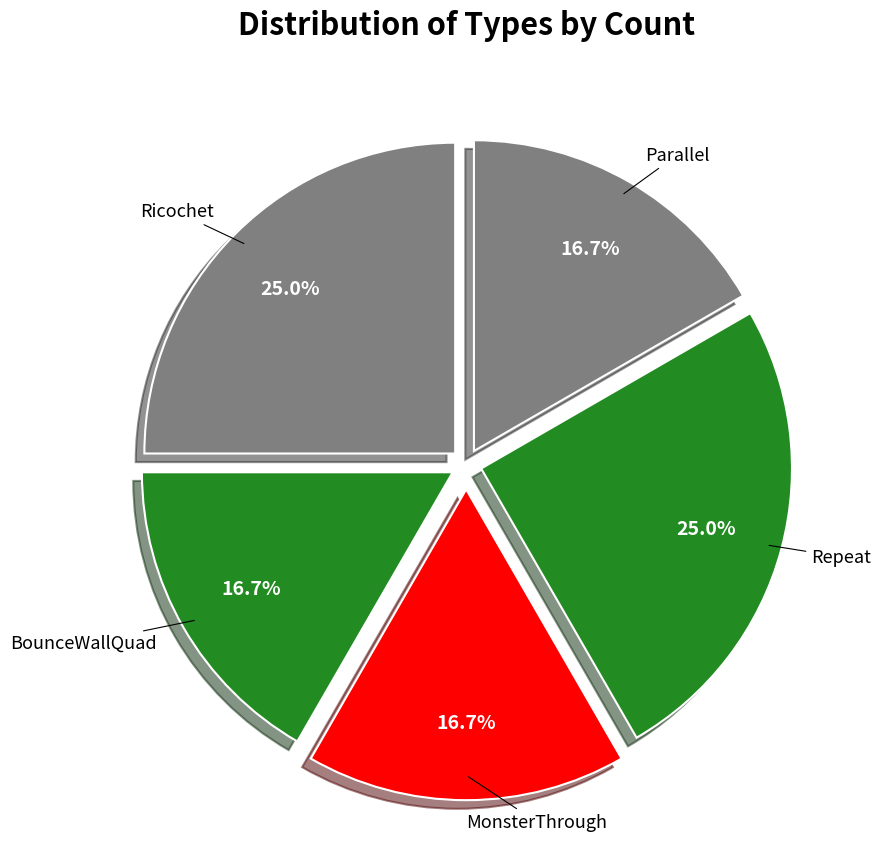

Is the sum of BounceWallQuad and MonsterThrough greater than half?

No